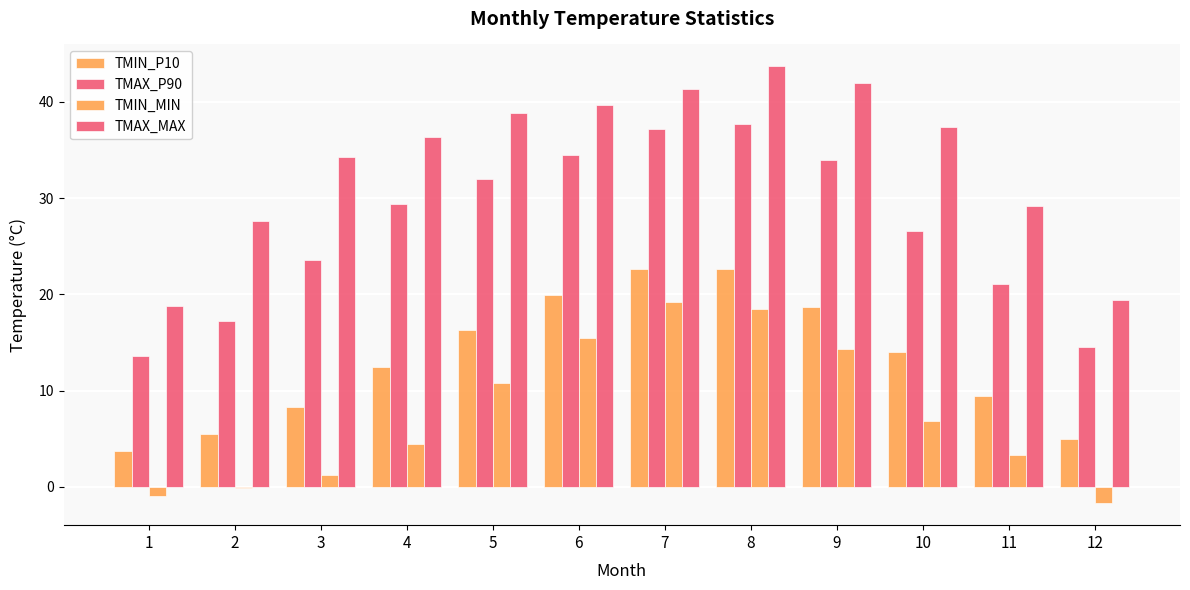

How many values in the TMAX_P90 series exceed 29?

6